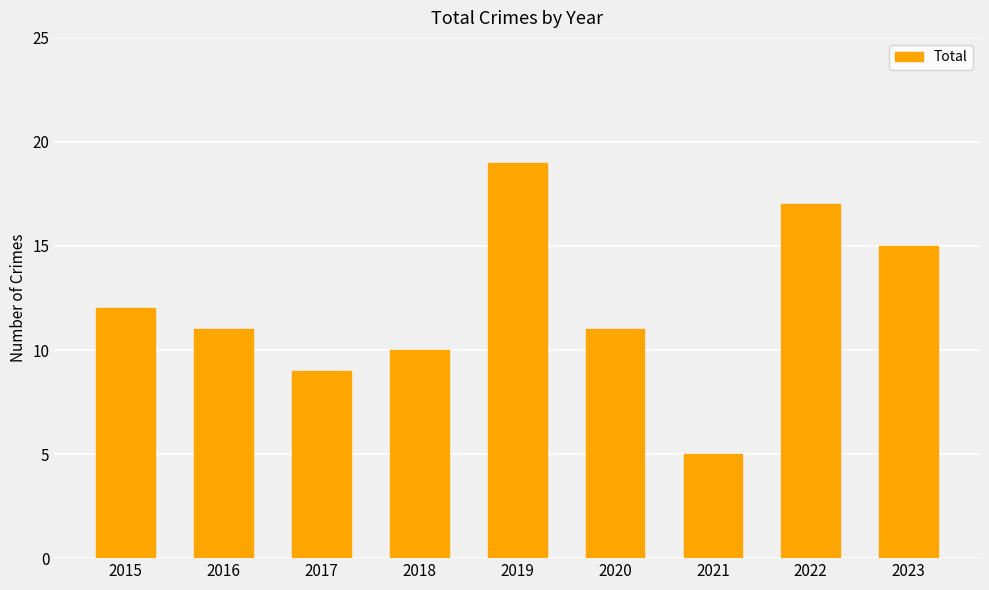

Does the chart contain any negative values?

No